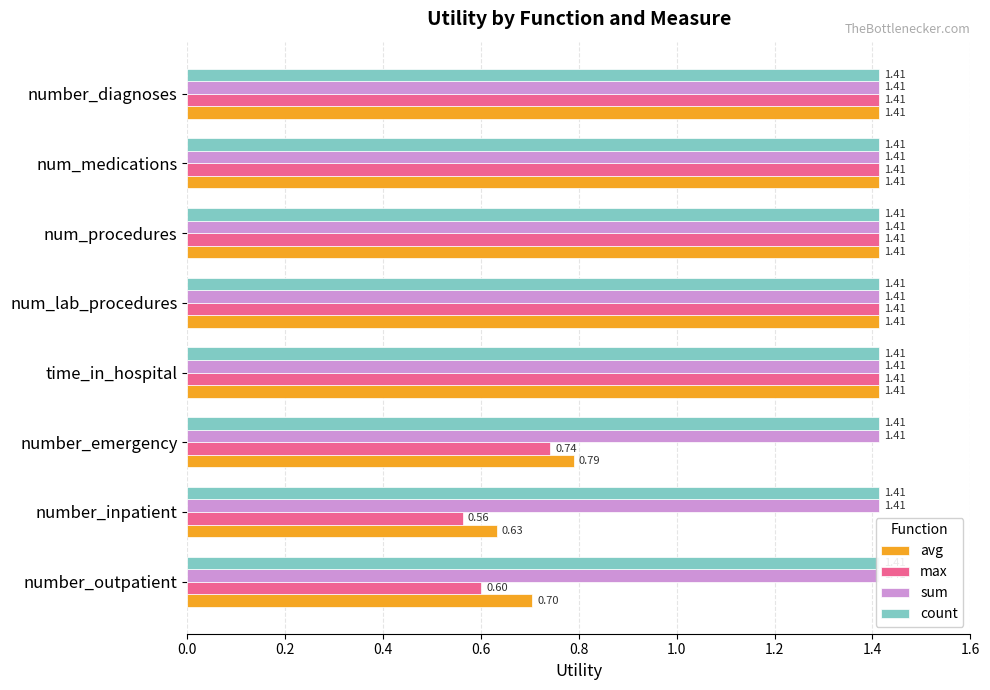

Between 0.4 and 0.8, which series saw the biggest shift?

max